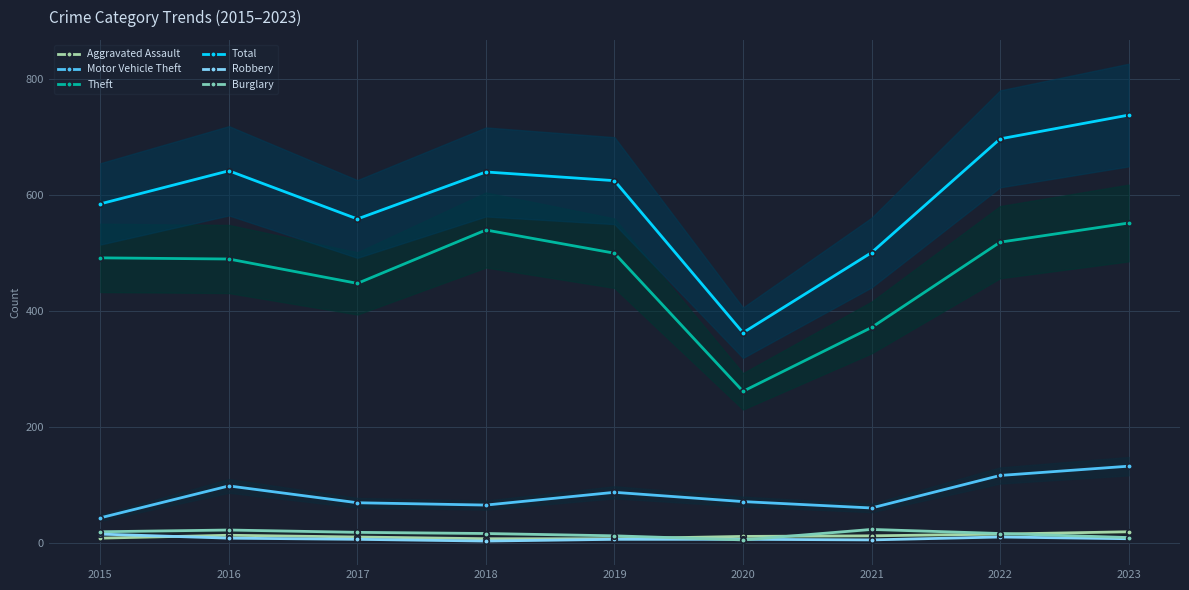

What is the minimum value for Total?

362